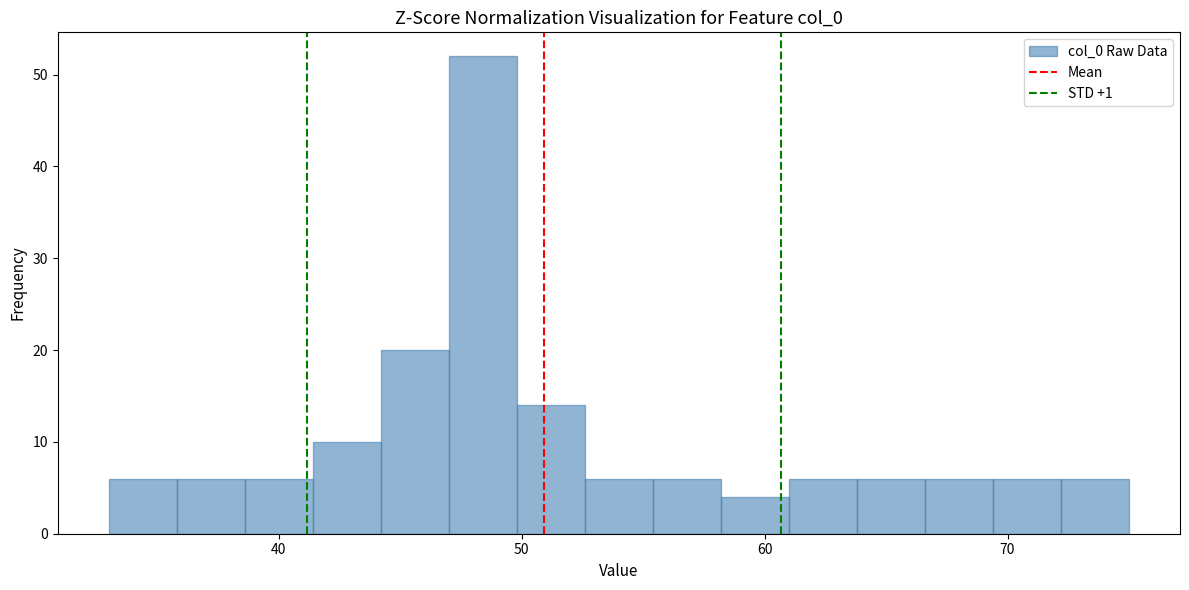

Around what value on the x-axis is the tallest bar? Give the approximate position of its centre, as read against the axis.

48